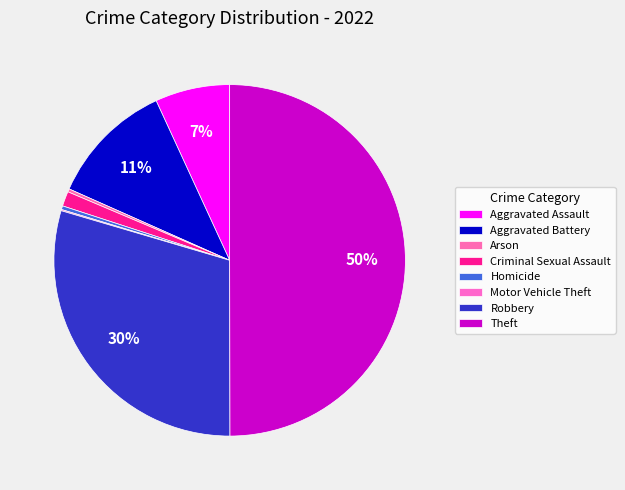

Is Robbery the majority of the pie?

No